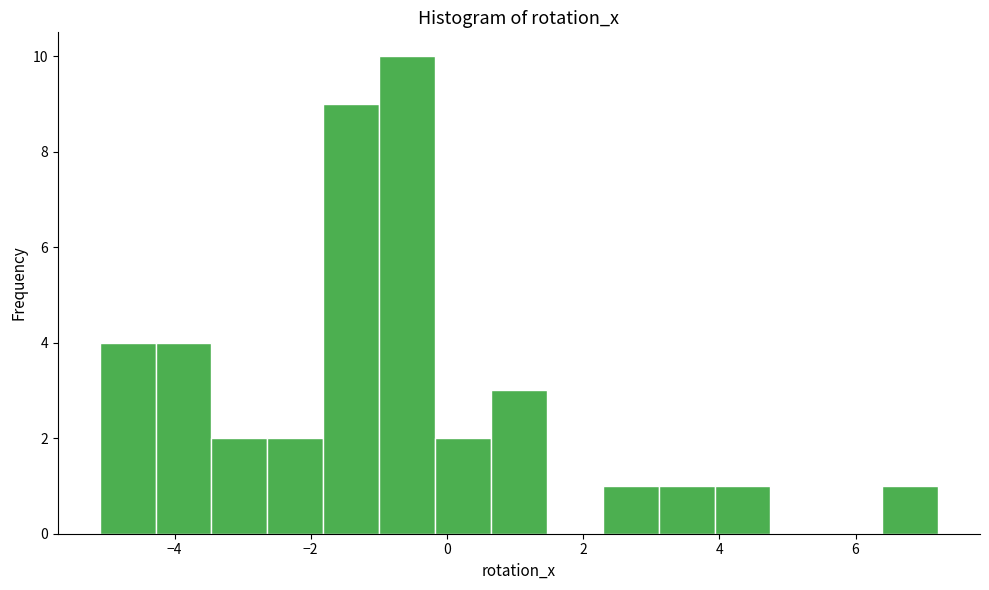

Reading left to right, list every bar in this chart as the range it spans on the x-axis followed by its height. Neither the bar edges nor the heights are printed on the chart, so give them approximately, as read against the axes.

-5.0 to -4.2: 4
-4.2 to -3.4: 4
-3.4 to -2.6: 2
-2.6 to -1.8: 2
-1.8 to -1.0: 9
-1.0 to -0.2: 10
-0.2 to 0.6: 2
0.6 to 1.4: 3
1.4 to 2.2: 0
2.2 to 3.2: 1
3.2 to 4.0: 1
4.0 to 4.8: 1
4.8 to 5.6: 0
5.6 to 6.4: 0
6.4 to 7.2: 1